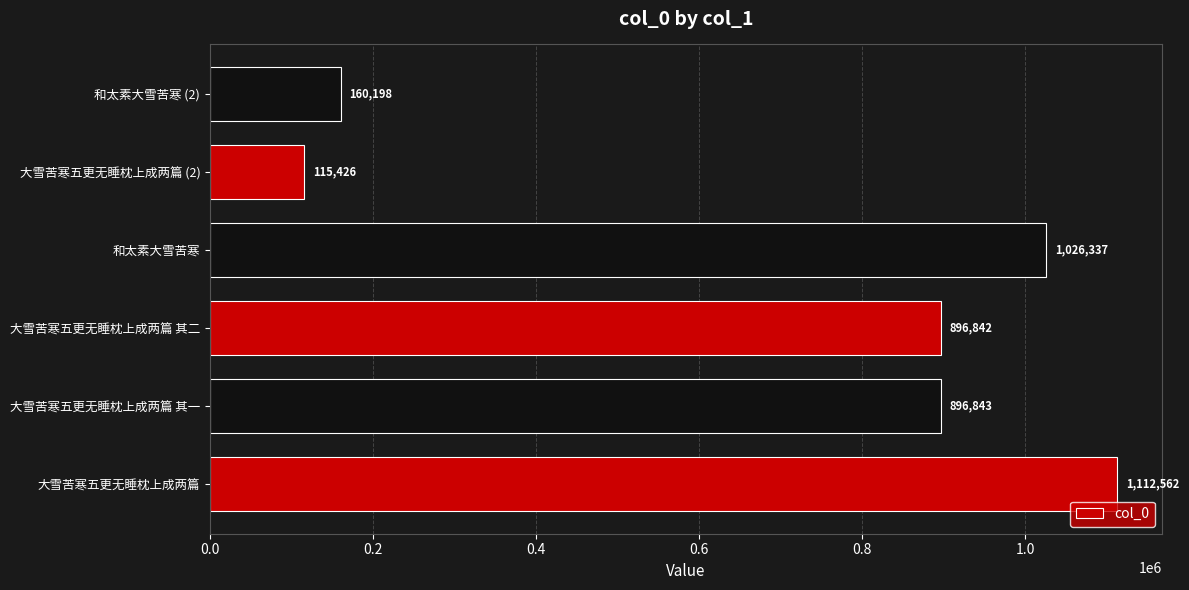

How many distinct data groups are displayed?

1